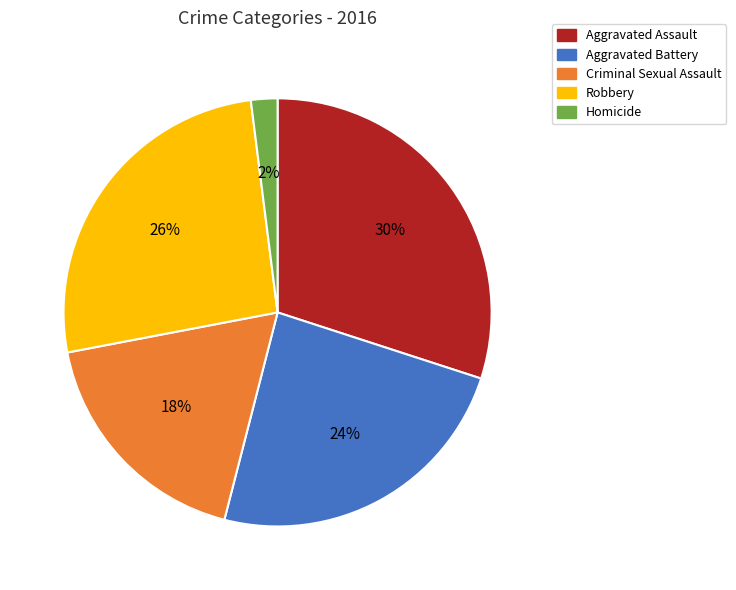

Is it true that Criminal Sexual Assault is 4% of the pie?

False